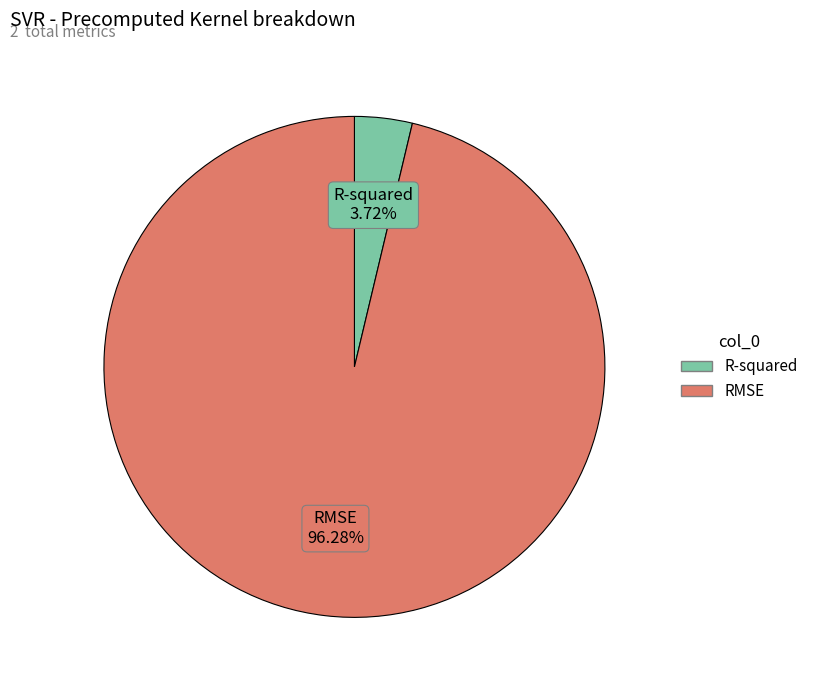

Count the number of slices in the pie.

2